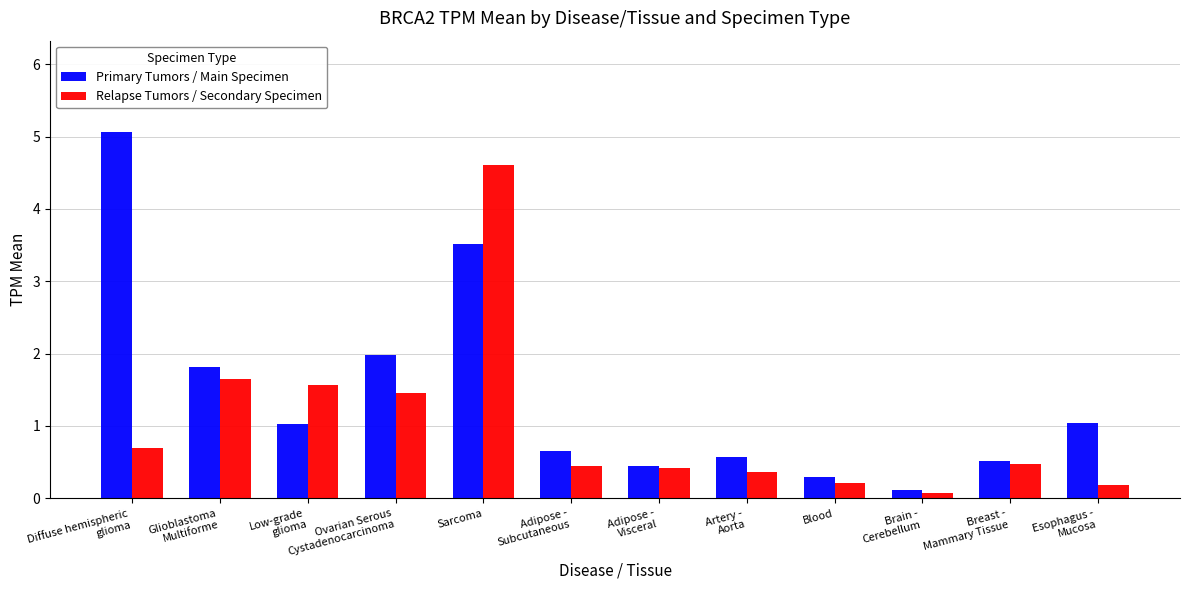

True or false: Relapse Tumors / Secondary Specimen has a value of 0.2 at Breast -
Mammary Tissue.

False